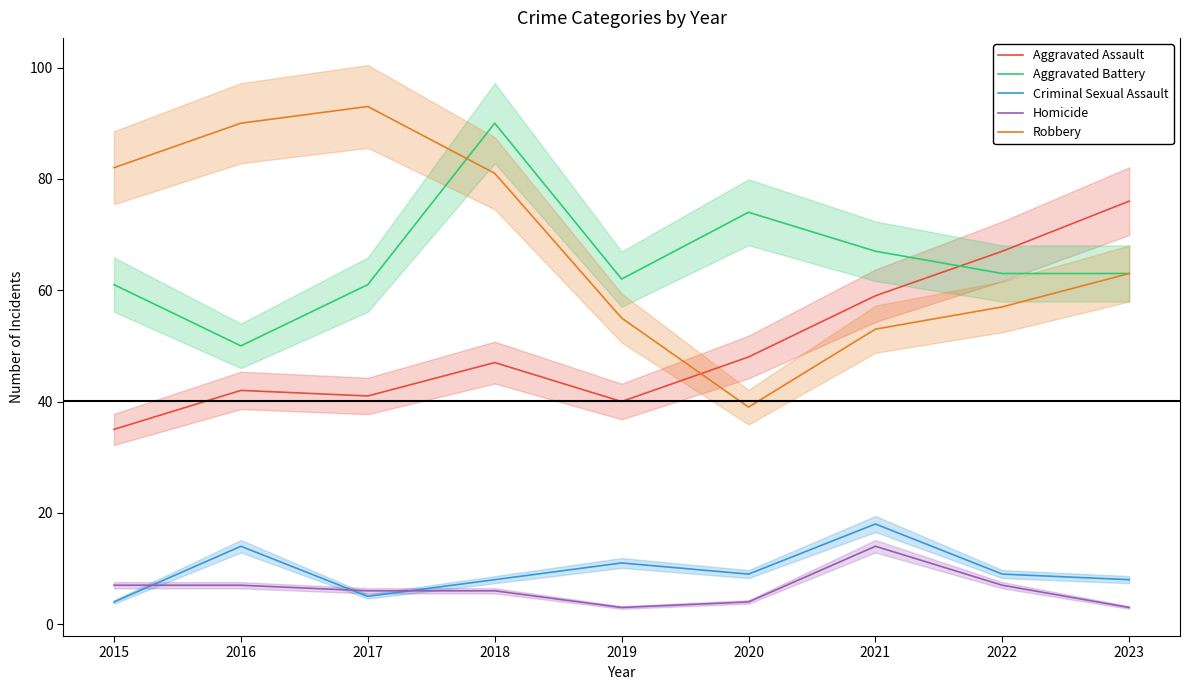

List the series in order of their peak value, highest first.

Robbery, Aggravated Battery, Aggravated Assault, Criminal Sexual Assault, Homicide